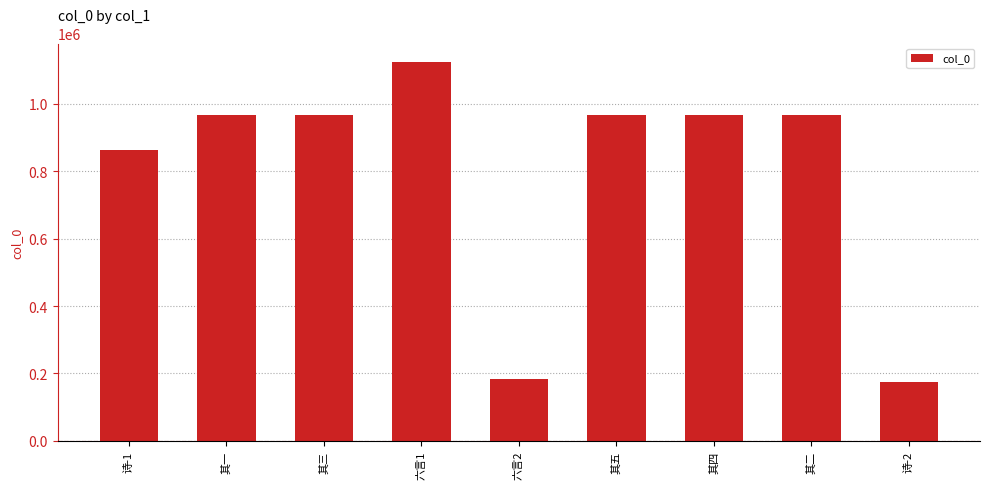

Where is the data nearest to the value 648329?

诗-1